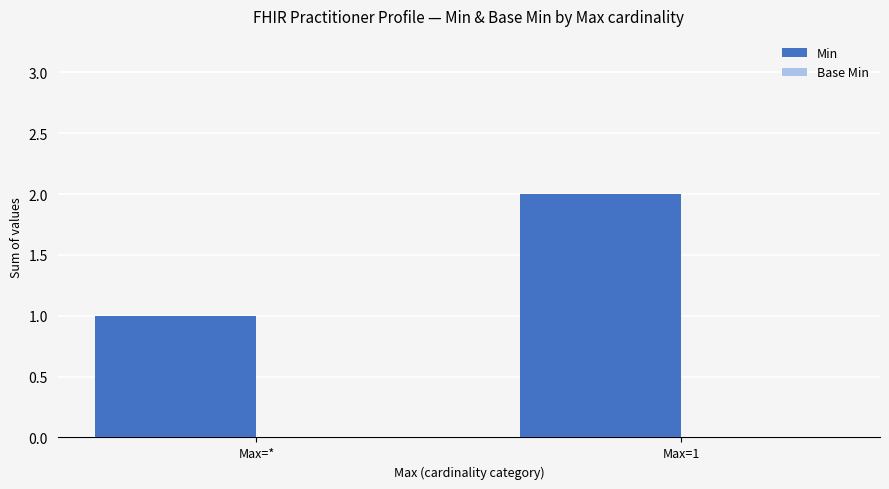

The value at Max=* is 1. True or false?

True